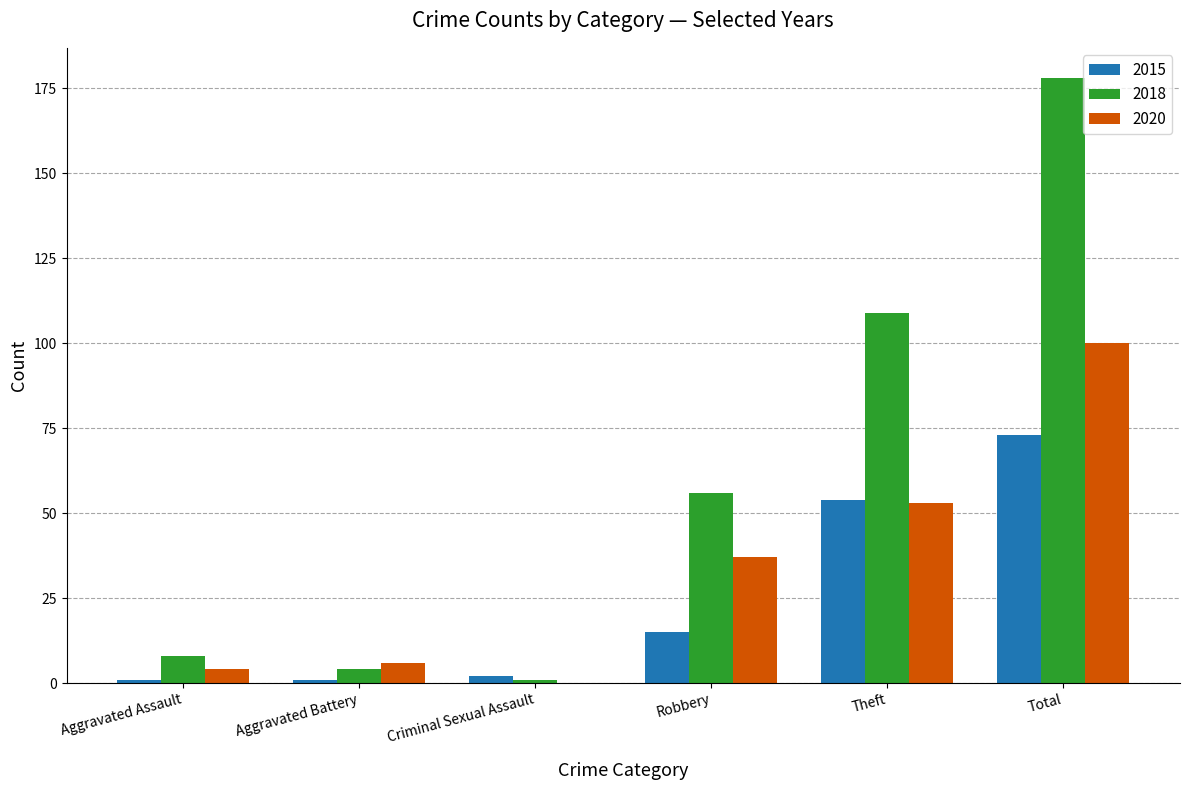

Which series has the largest total across all categories?

2018